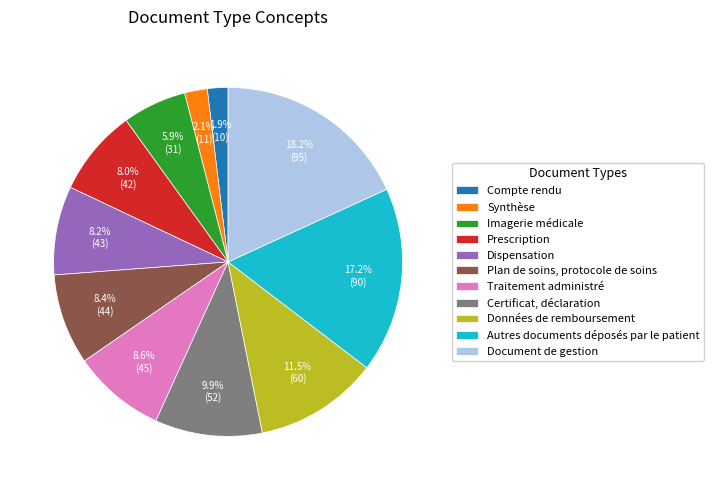

Which category has the biggest portion of the pie?

Document de gestion